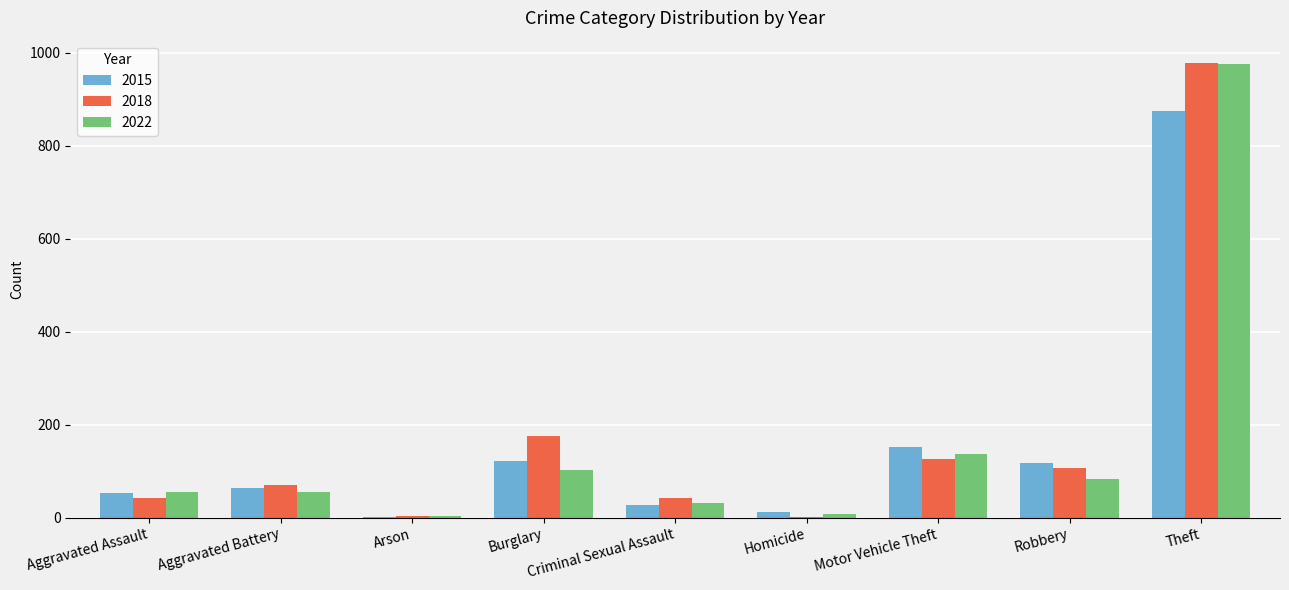

How many series are shown in this chart?

3